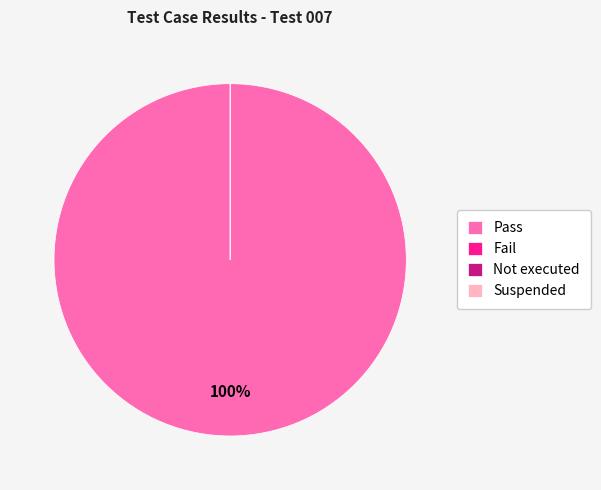

What is the total percentage of Pass and Suspended?

100.0%